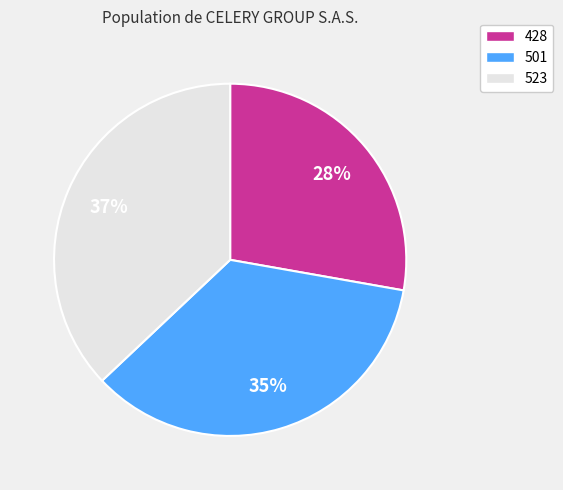

Is 501 the majority of the pie?

No